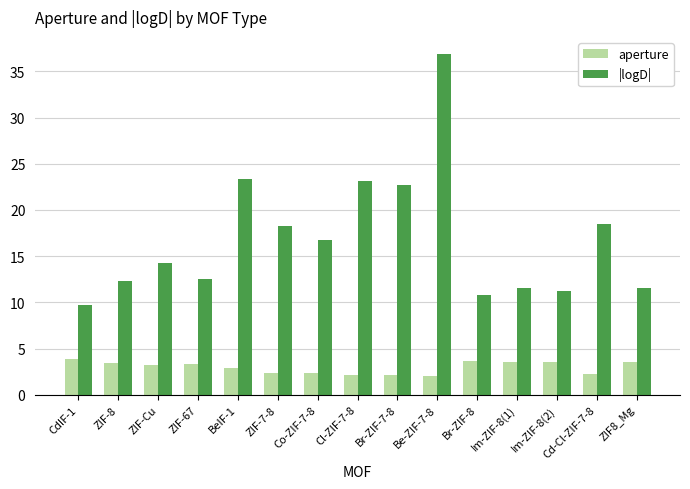

What are all the series names shown in the legend?

aperture, |logD|